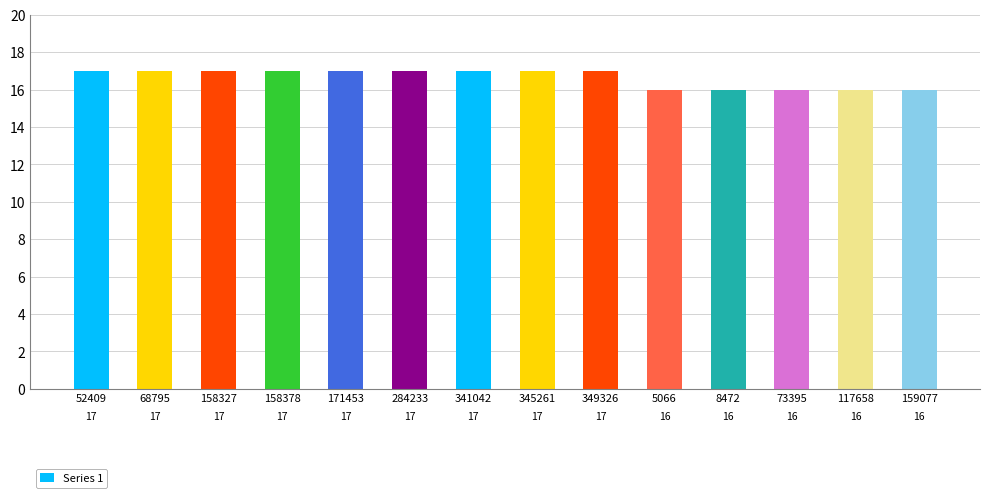

True or false: the data shows 9 at 349326.

False